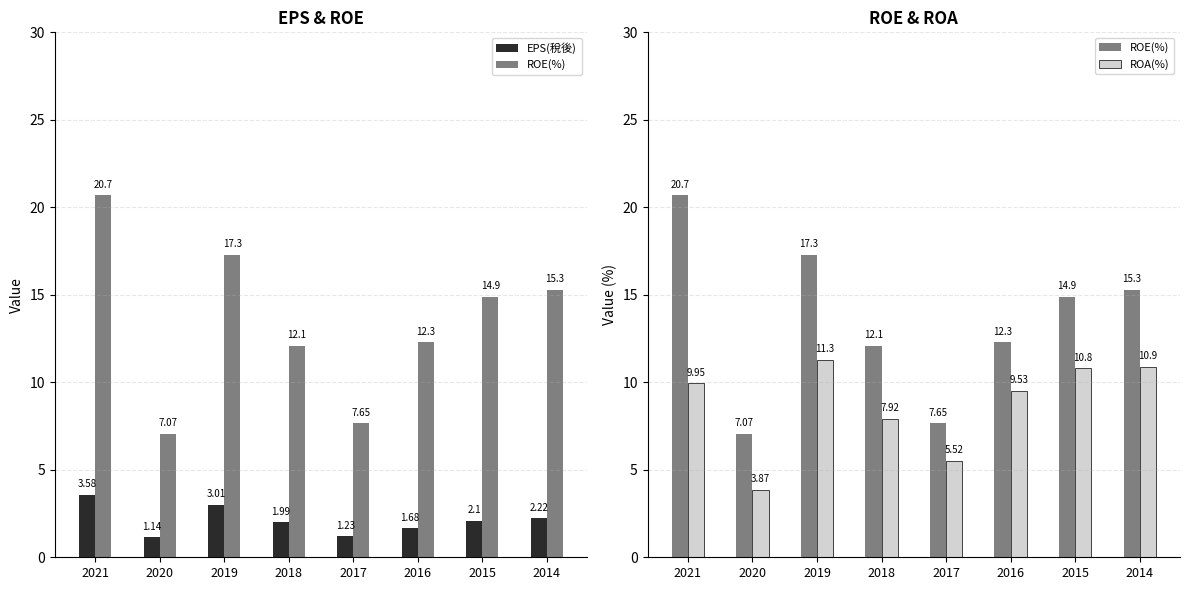

Which series has the largest total across all categories?

ROE(%)